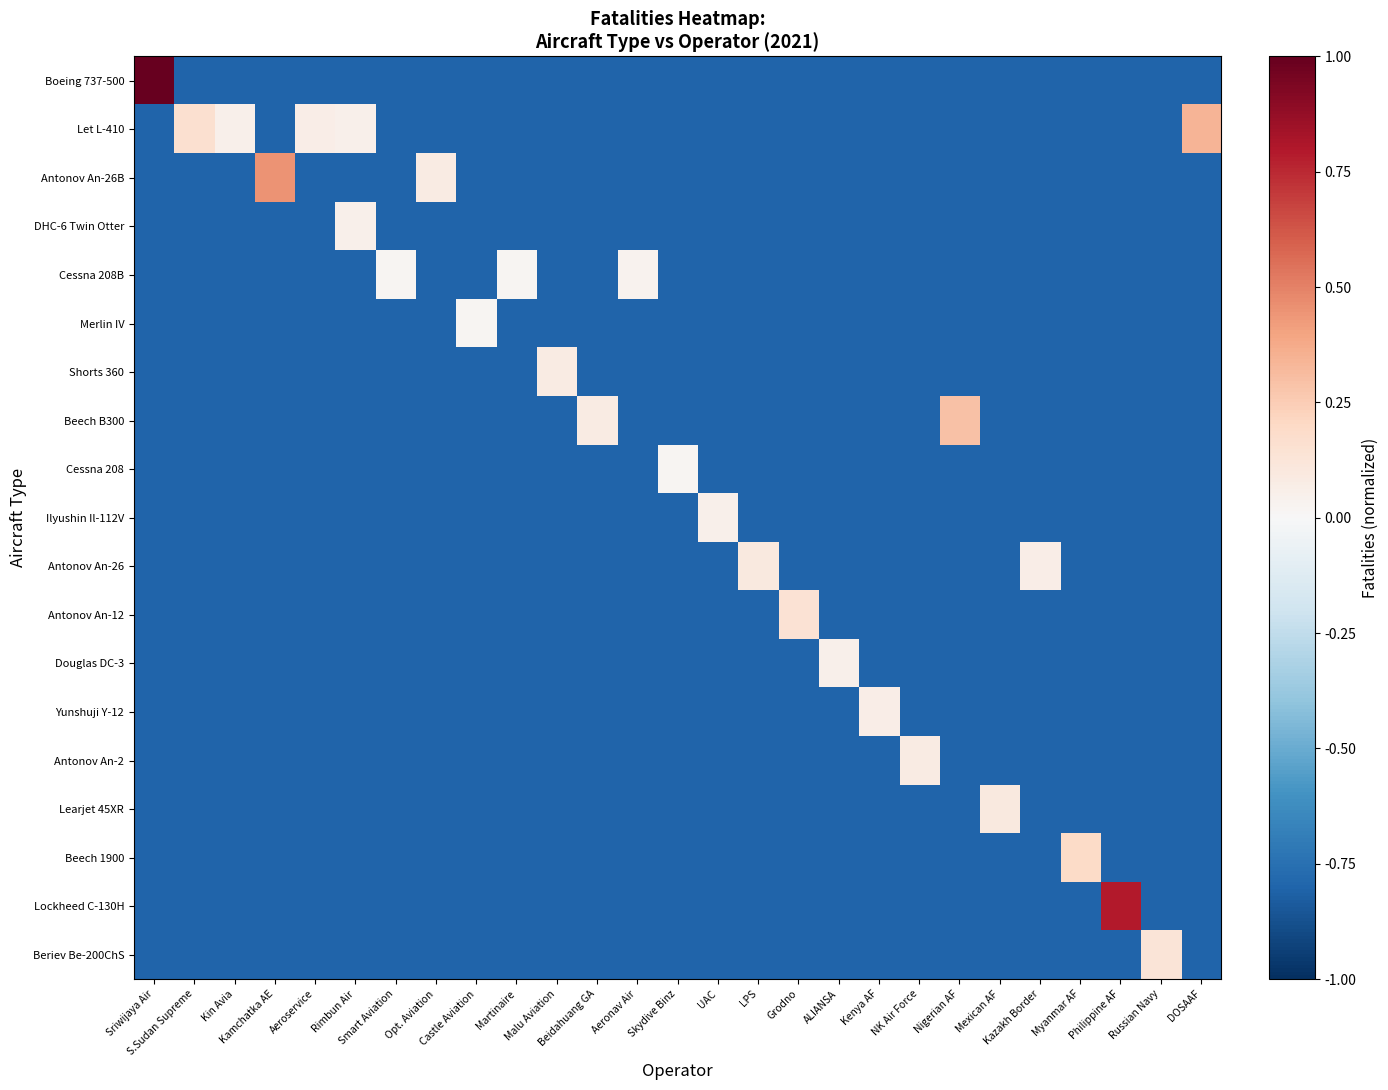

Rank the series at Grodno from lowest to highest value.

Boeing 737-500, Let L-410, Antonov An-26B, DHC-6 Twin Otter, Cessna 208B, Merlin IV, Shorts 360, Beech B300, Cessna 208, Ilyushin Il-112V, Antonov An-26, Douglas DC-3, Yunshuji Y-12, Antonov An-2, Learjet 45XR, Beech 1900, Lockheed C-130H, Beriev Be-200ChS, Antonov An-12